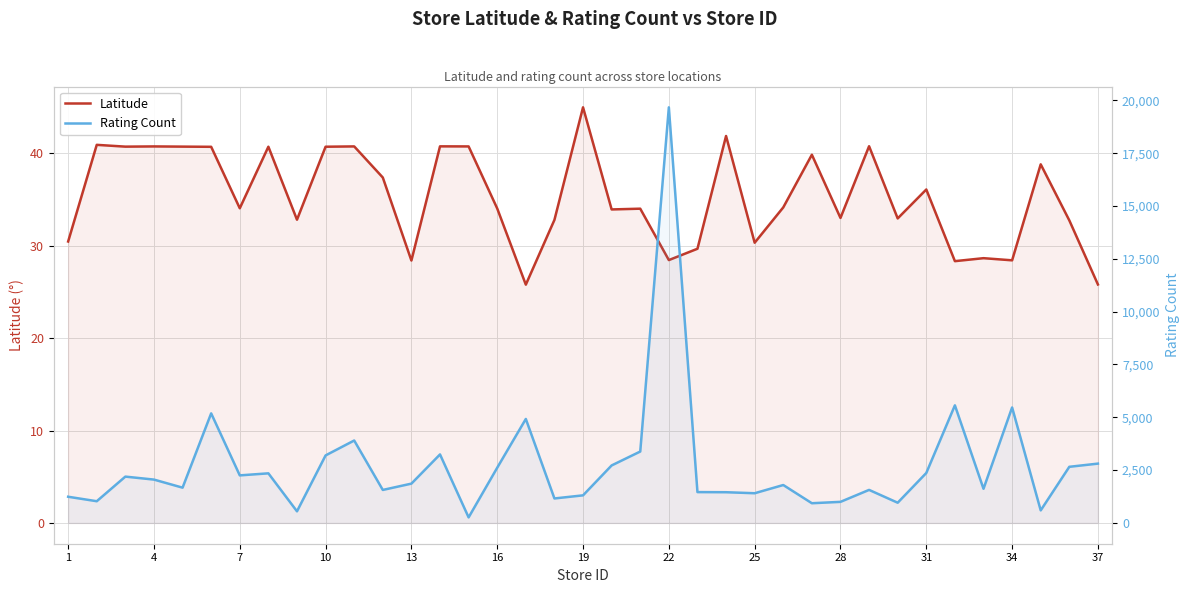

Is it true that Rating Count equals 85.3 at 14?

False